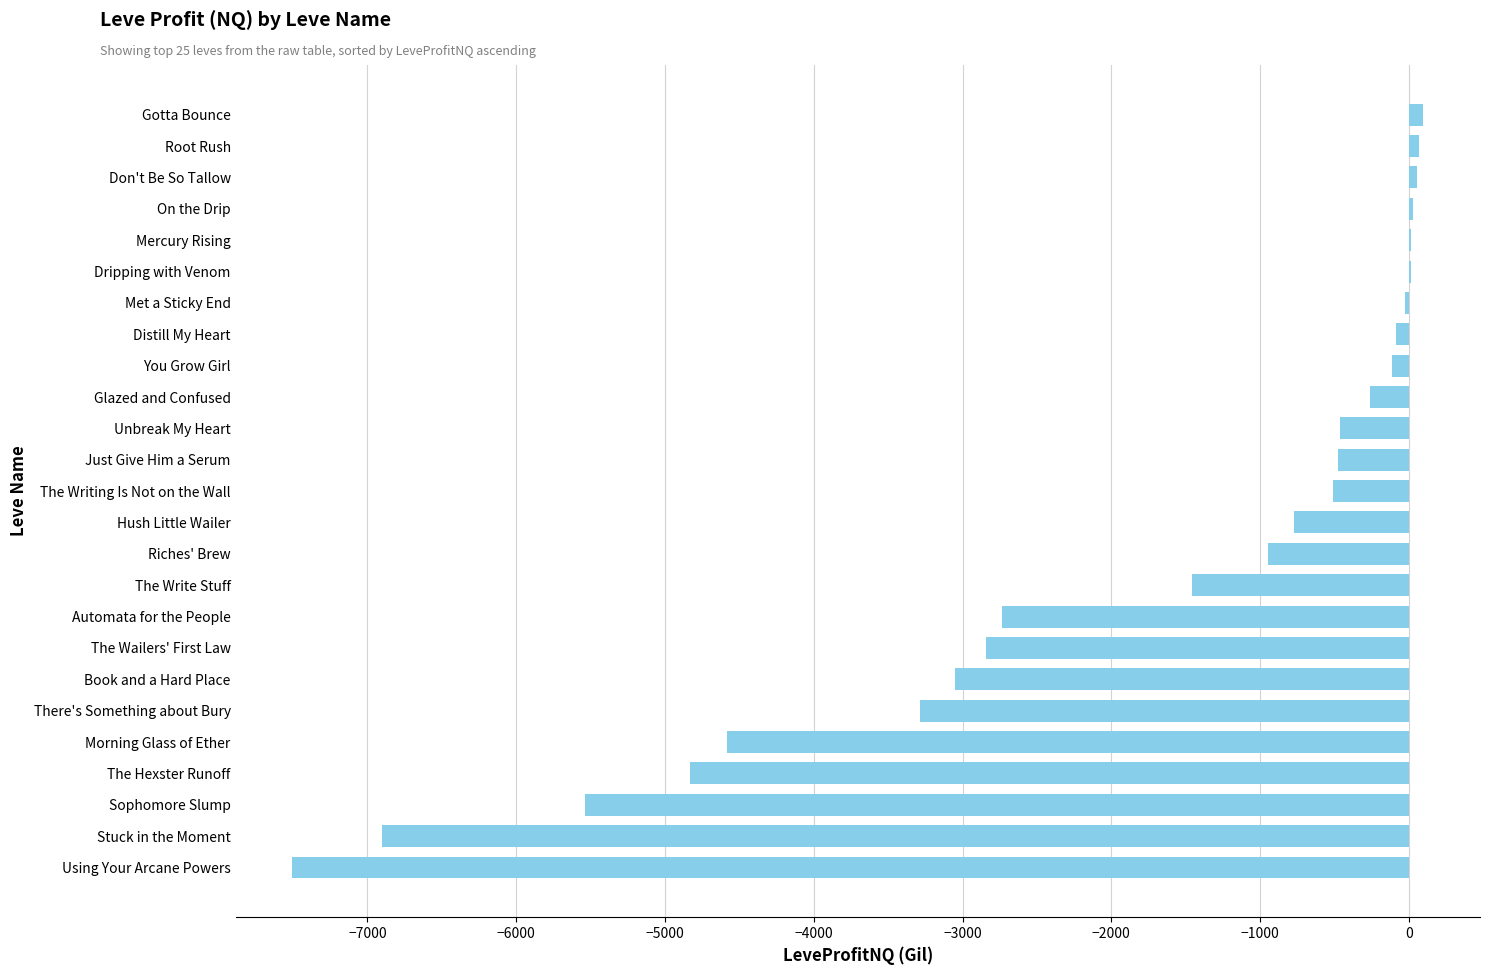

What is the sum of the values at Unbreak My Heart and Book and a Hard Place?

-3515.2